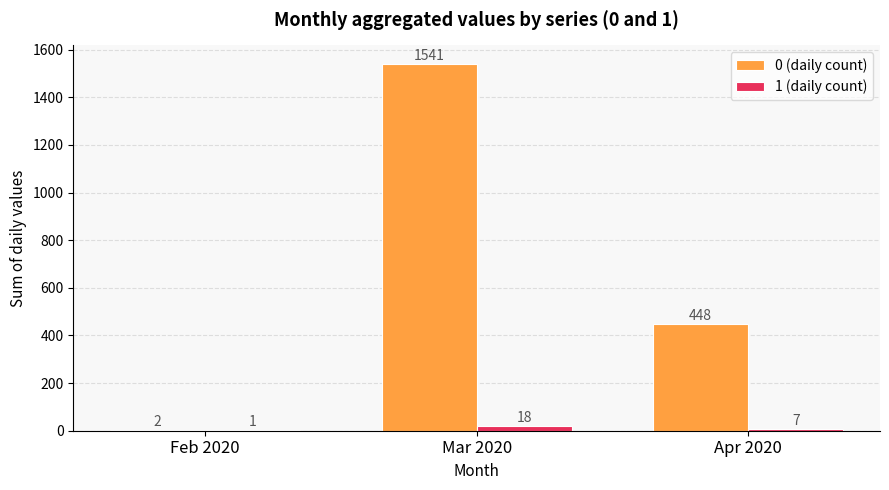

Are the bars grouped side by side (vs. stacked)?

Yes